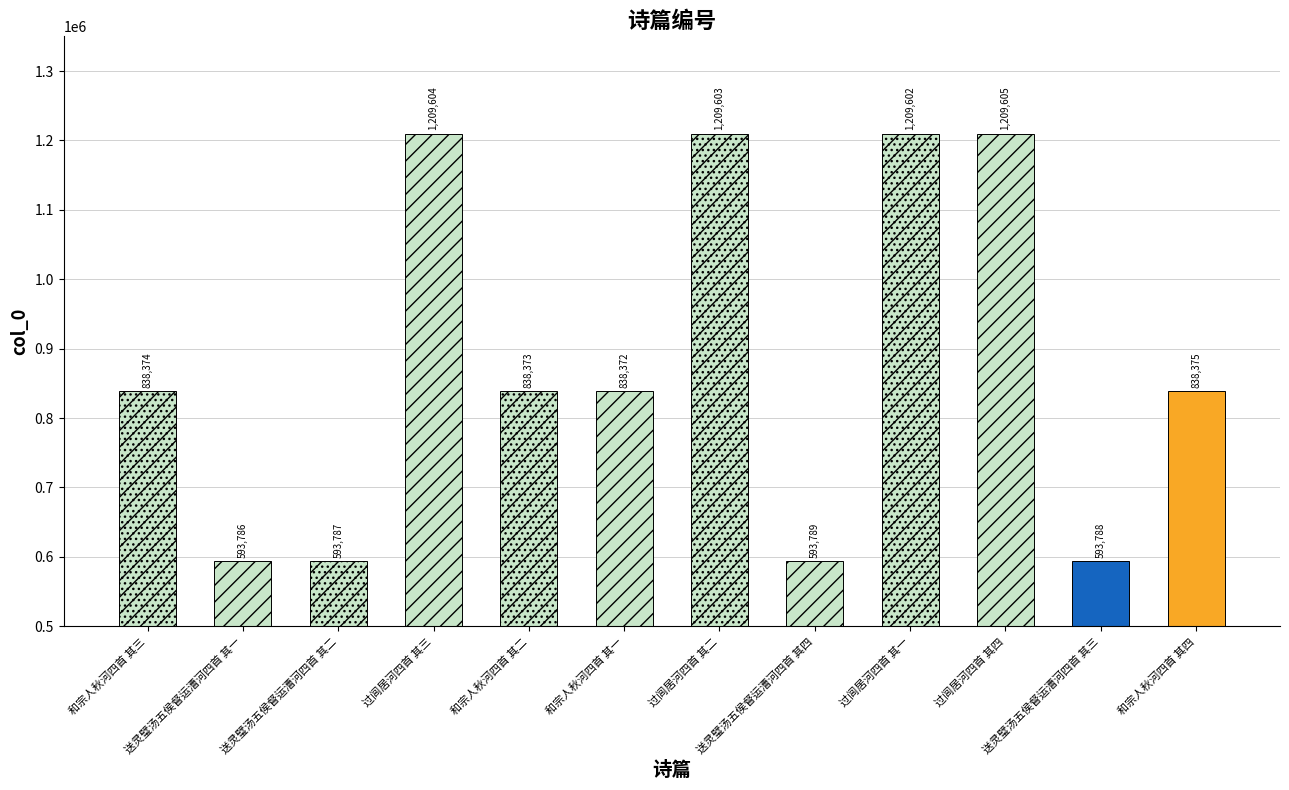

The chart shows a value of 593787 at 送灵璧汤五侯督运漕河四首 其二. True or false?

True